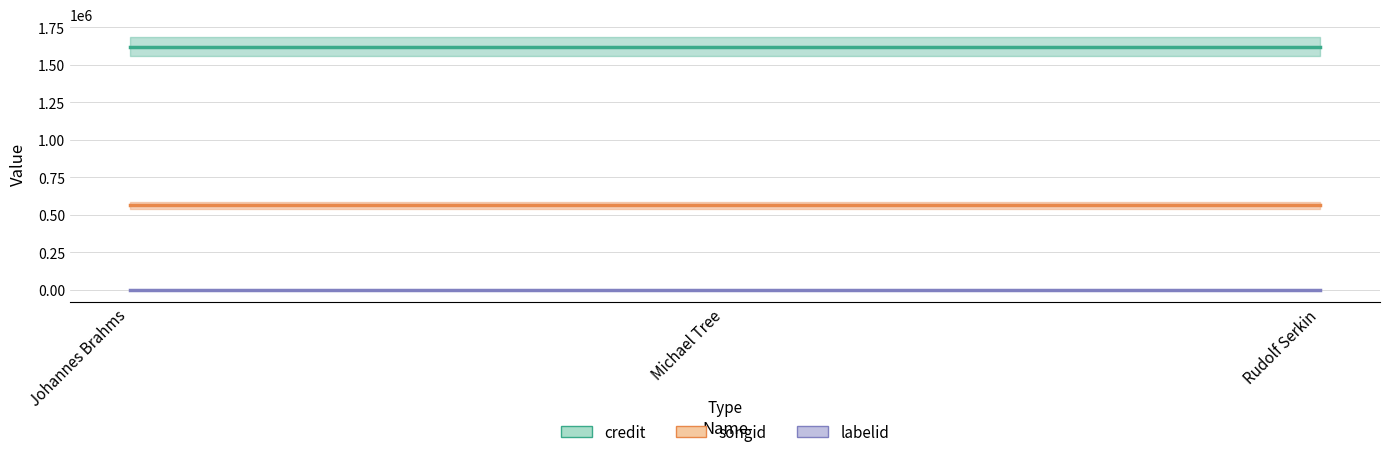

At how many categories does at least one series exceed 920772?

3